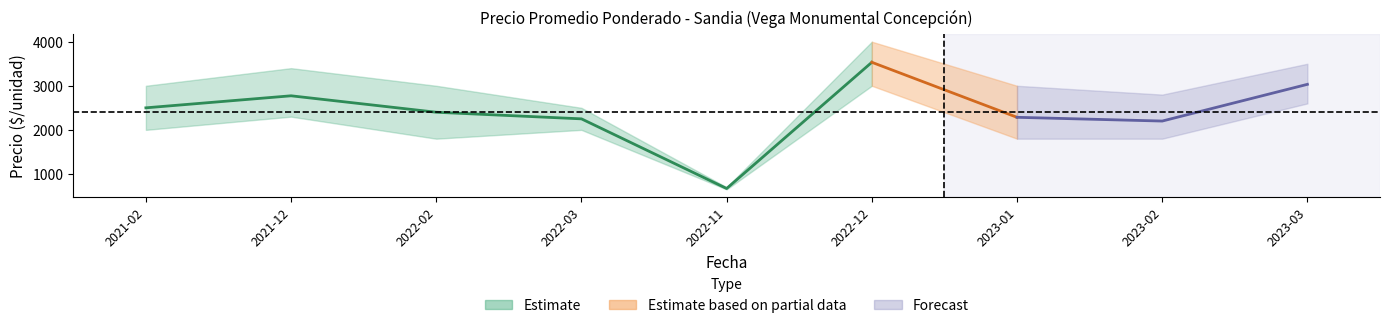

Is it true that Precio promedio ponderado equals 3578 at 2022-02?

False